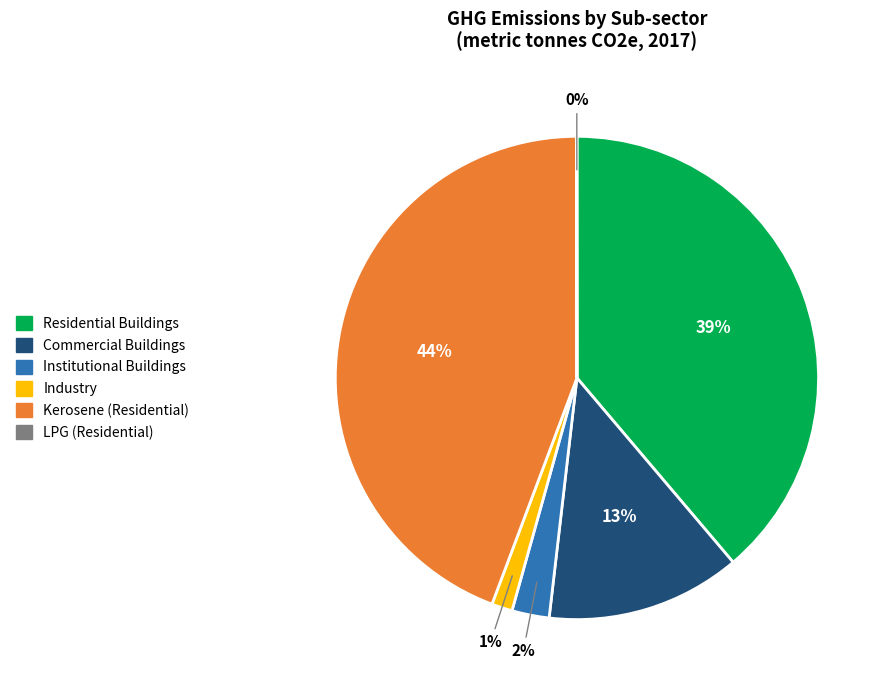

To the nearest percent, what is the difference between the largest and smallest slice percentages?

44%